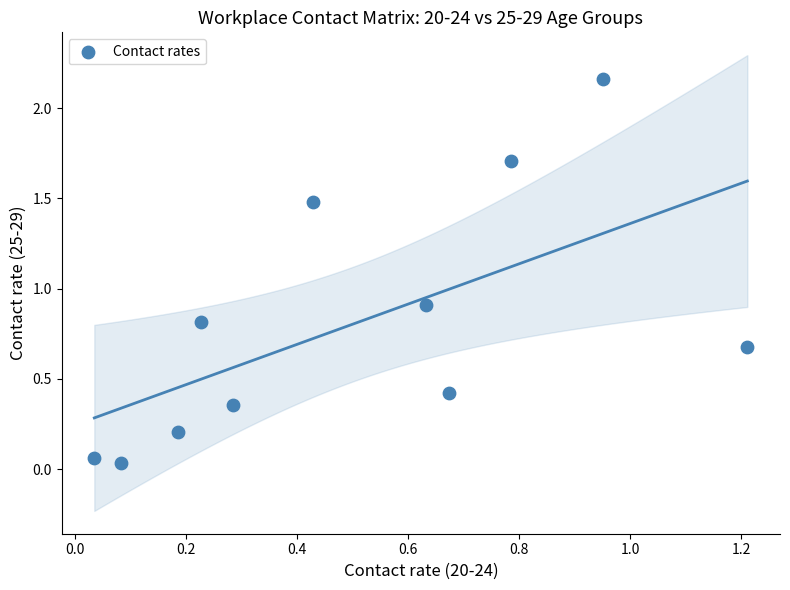

What is the average X value?

0.5